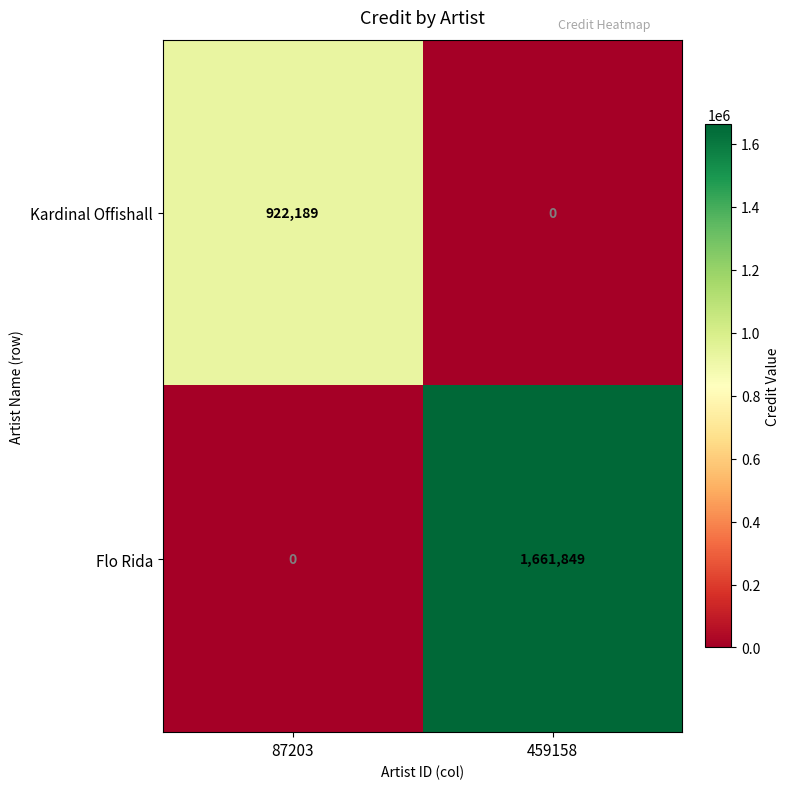

Where is Kardinal Offishall nearest to the value 461094?

459158